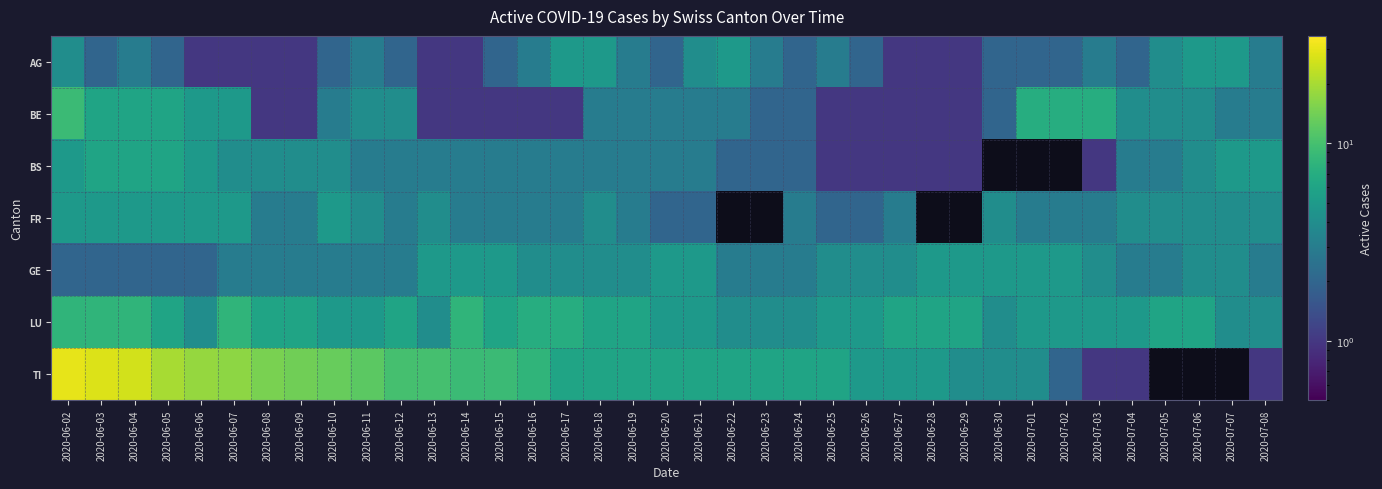

How many data points in AG are above 2?

16